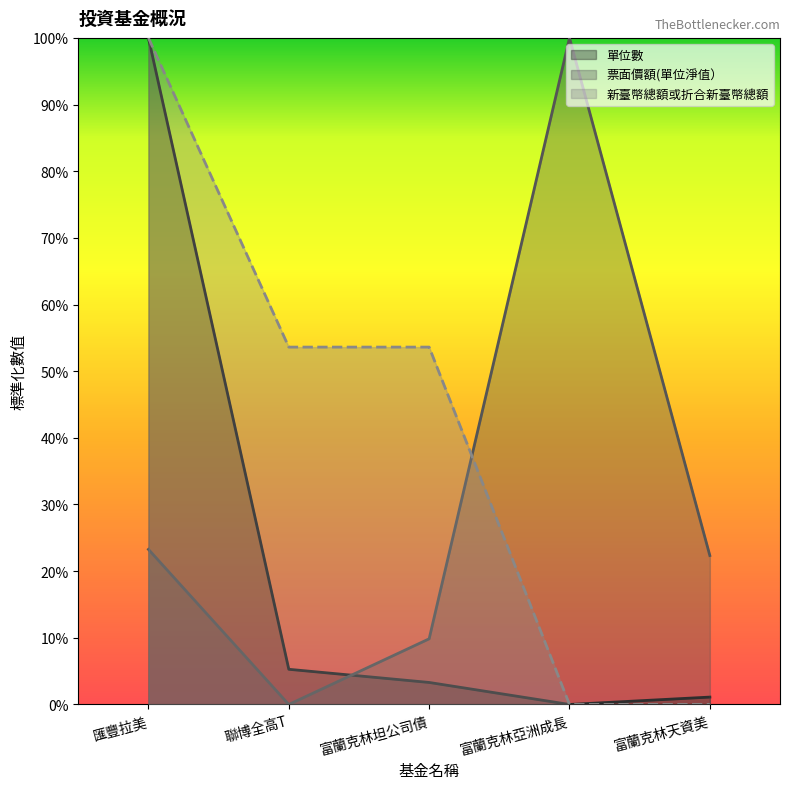

Does the chart have visible grid lines?

No